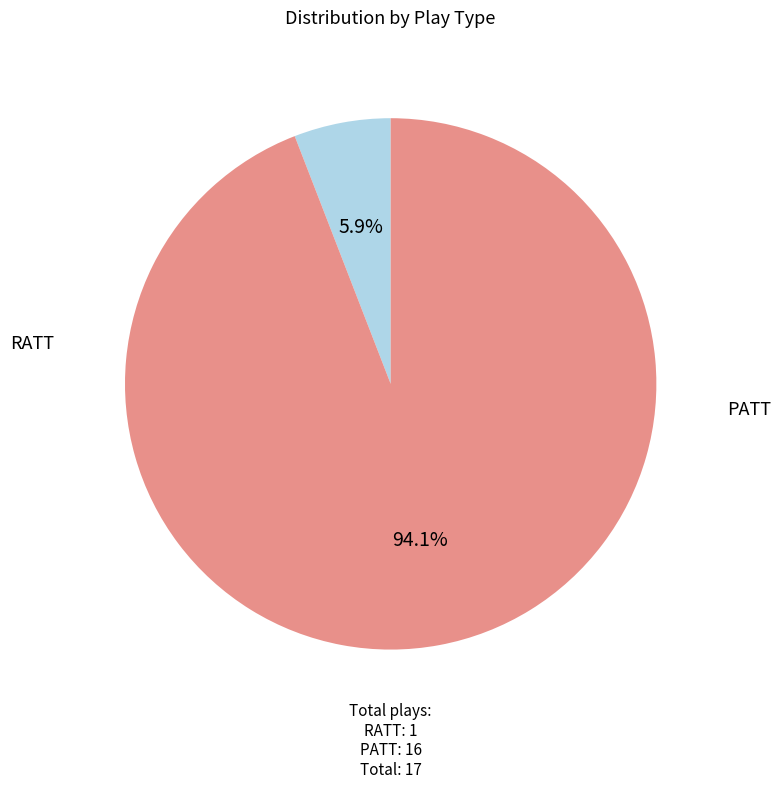

Does any single category account for the majority?

Yes